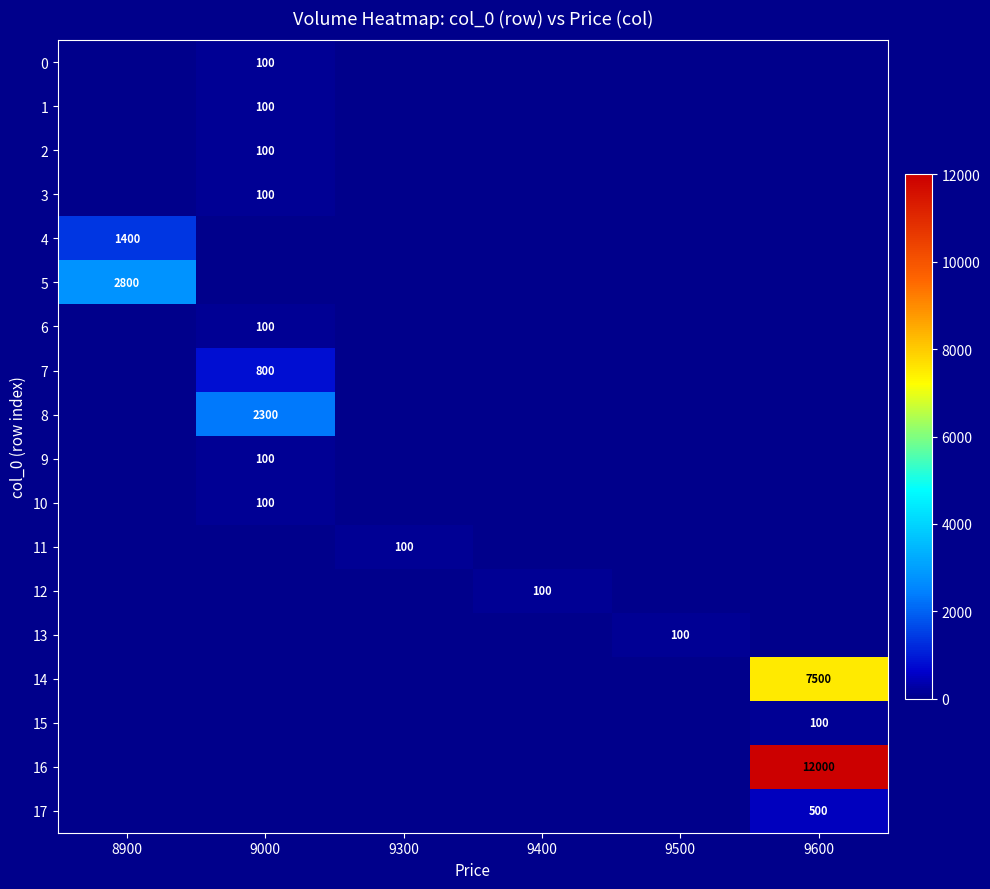

How many distinct data groups are displayed?

18